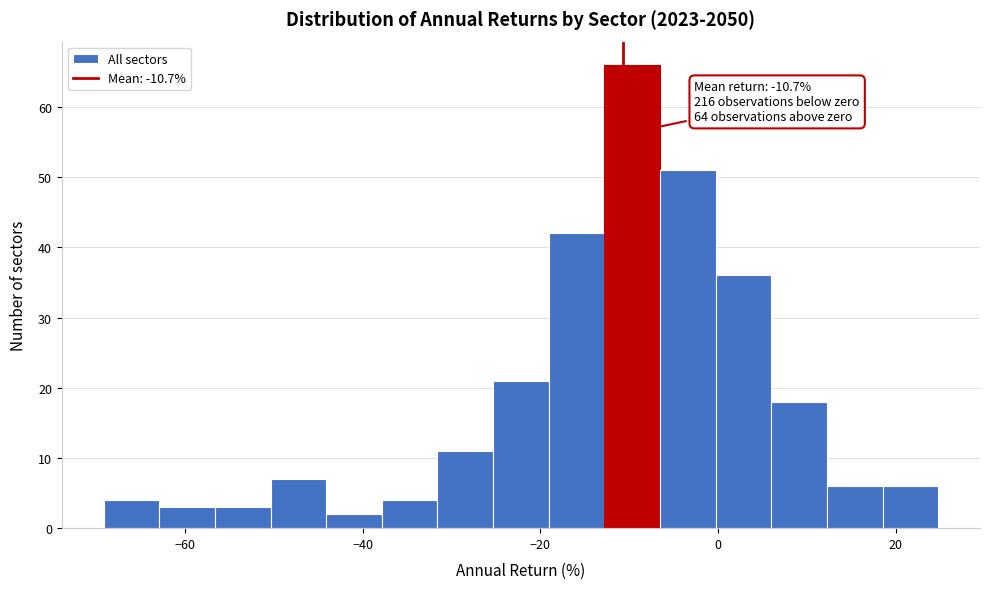

Read against the x-axis, roughly where is the centre of the tallest bar?

-10